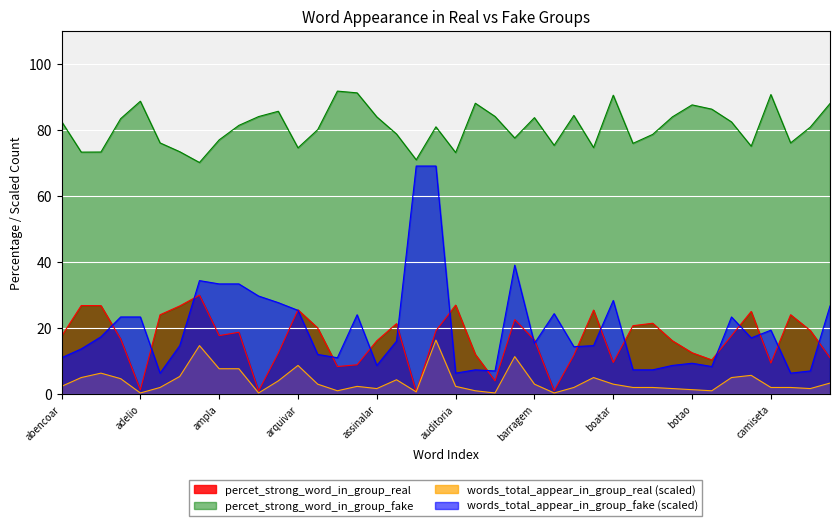

What is the highest value of the percet_strong_word_in_group_fake series?

91.7